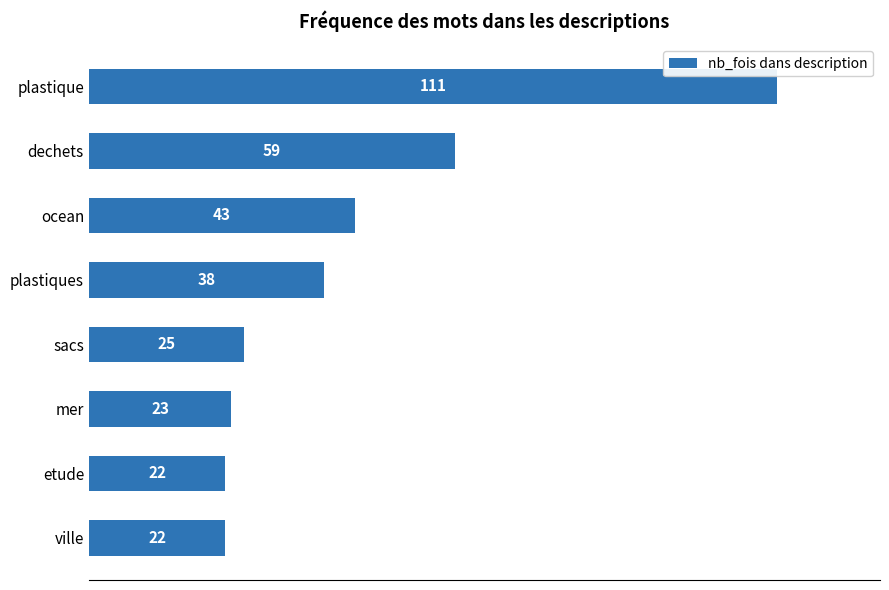

What is the label of the 6th bar from the bottom?

ocean